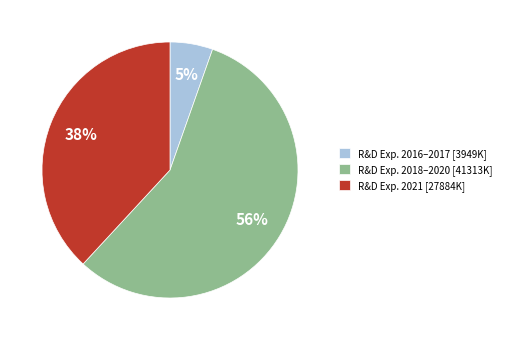

Is it true that R&D Exp. 2016–2017 [3949K] is 5% of the pie?

True